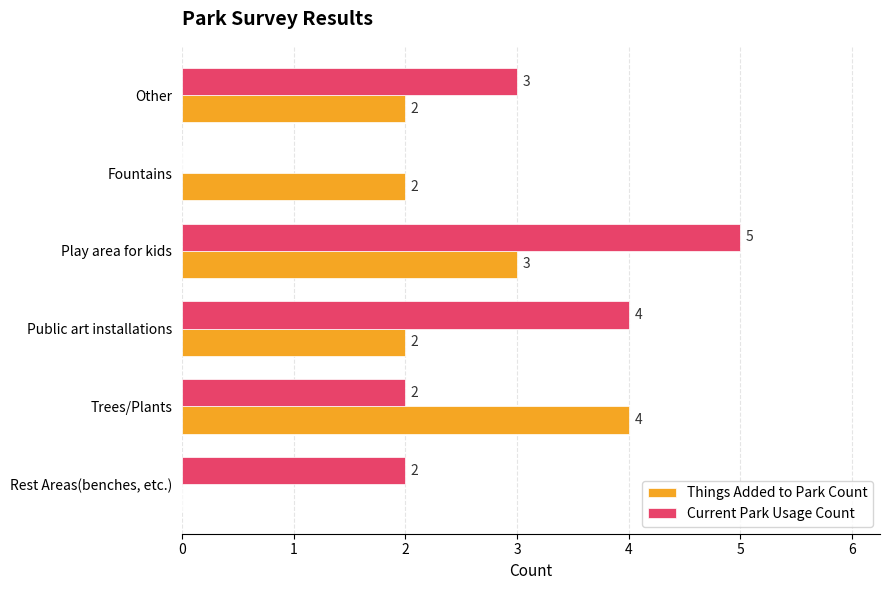

How many positive values does the Things Added to Park Count series have?

5